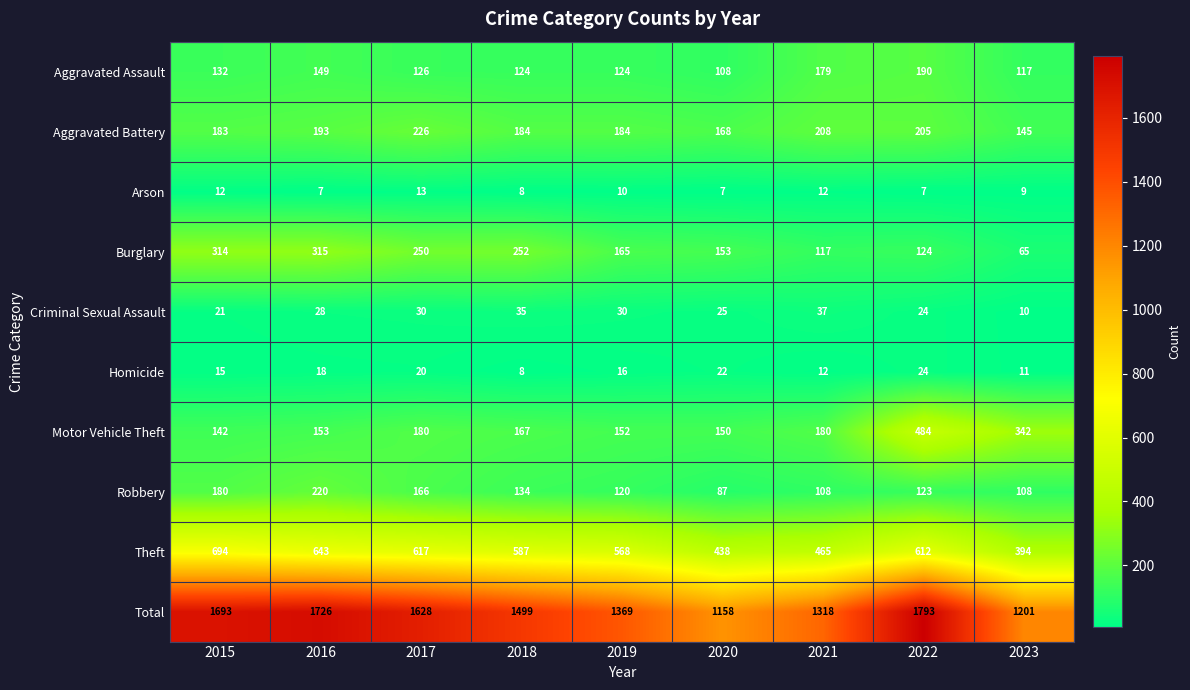

At which label is Criminal Sexual Assault closest to 23?

2022